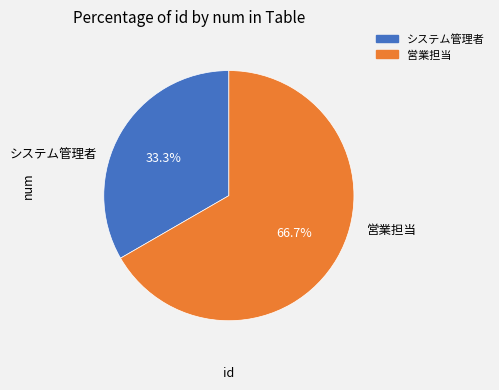

How many segments does this pie chart have?

2